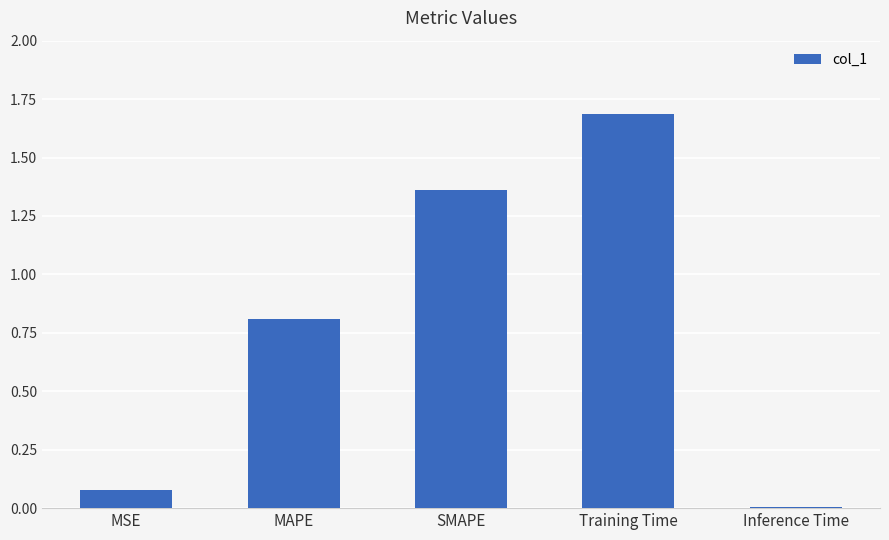

What is the difference between the maximum and minimum values?

1.7